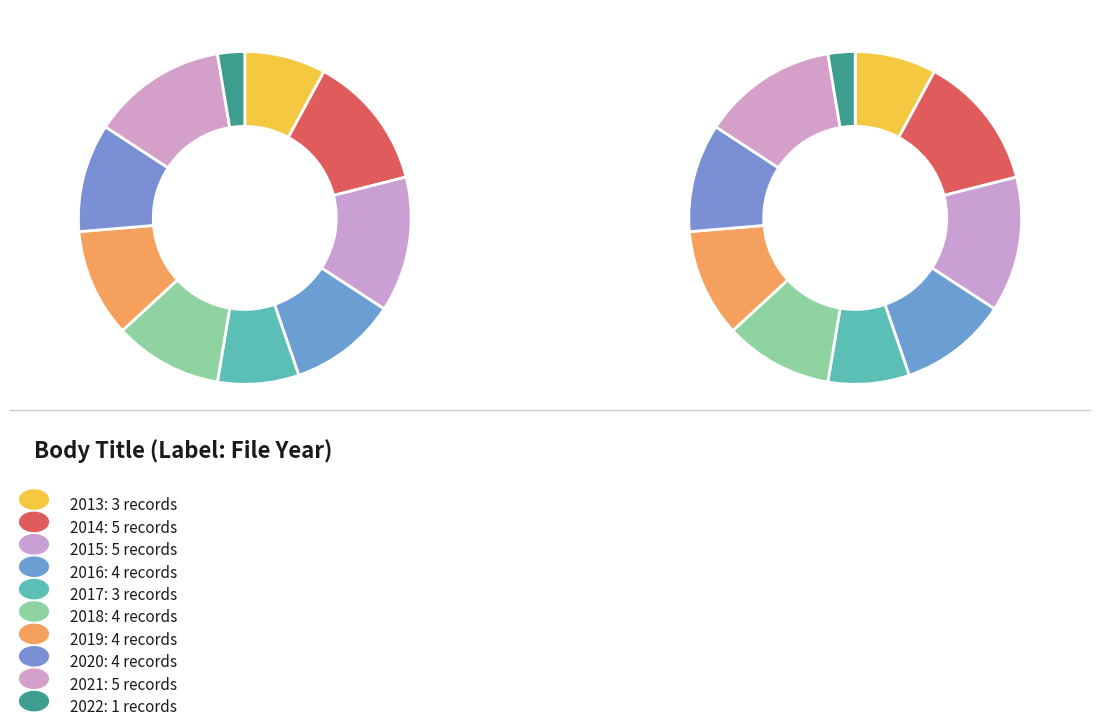

Is it true that 2021 is 19% of the pie?

False